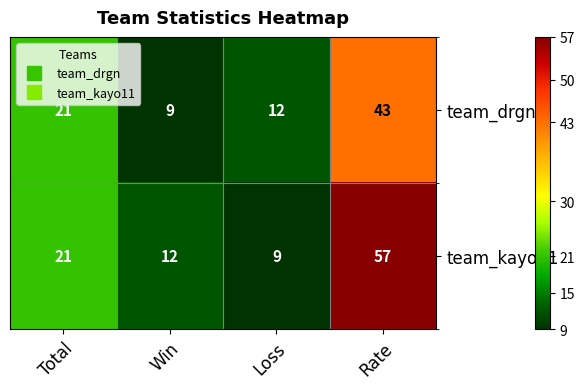

What is the difference between the highest and lowest values at Rate?

14